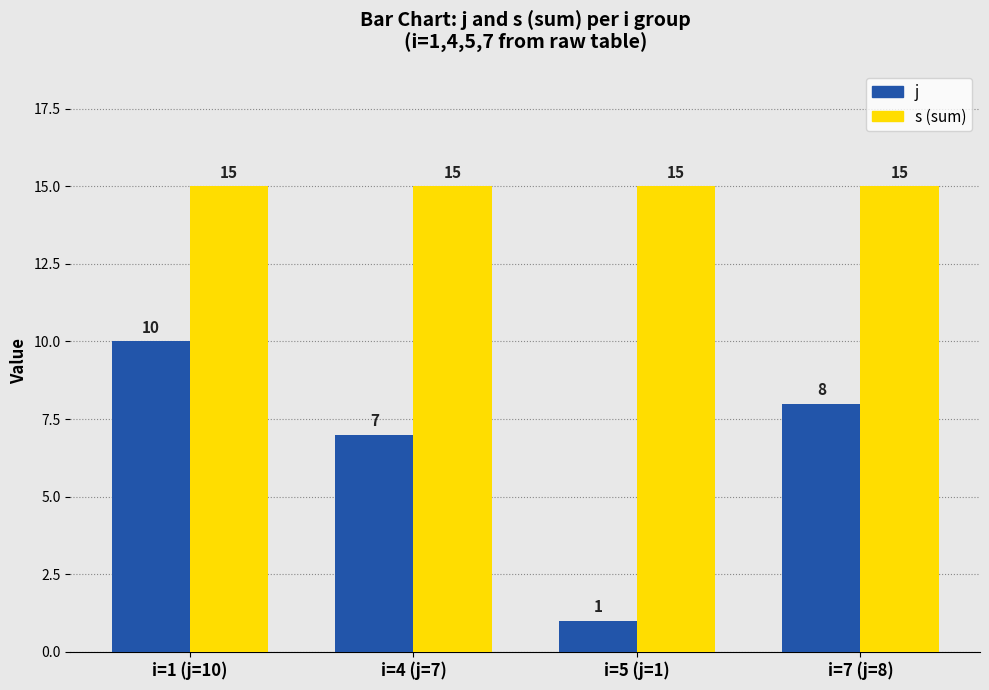

Does the chart contain stacked bars?

No